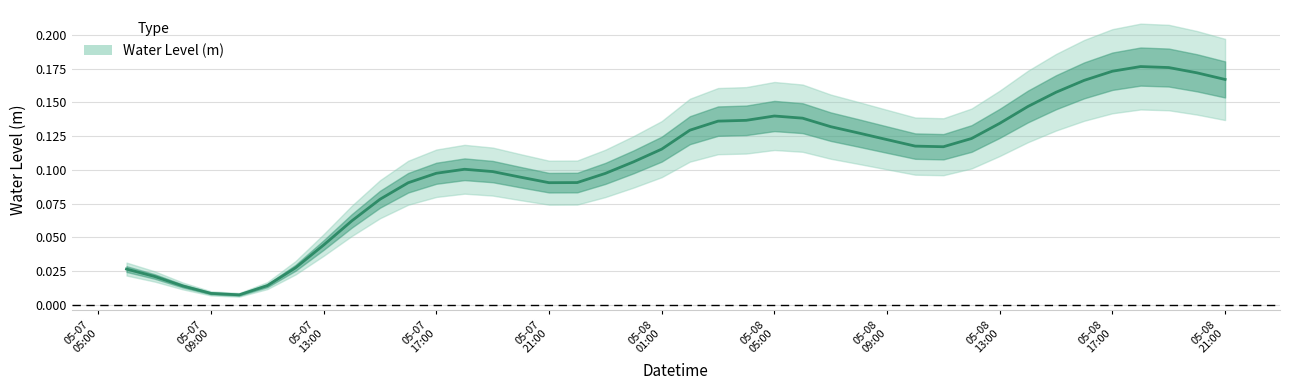

Reading left to right, what are all the values shown in this chart?

0.0	0.0	0.0	0.0	0.0	0.0	0.0	0.0	0.1	0.1	0.1	0.1	0.1	0.1	0.1	0.1	0.1	0.1	0.1	0.1	0.1	0.1	0.1	0.1	0.1	0.1	0.1	0.1	0.1	0.1	0.1	0.1	0.1	0.2	0.2	0.2	0.2	0.2	0.2	0.2